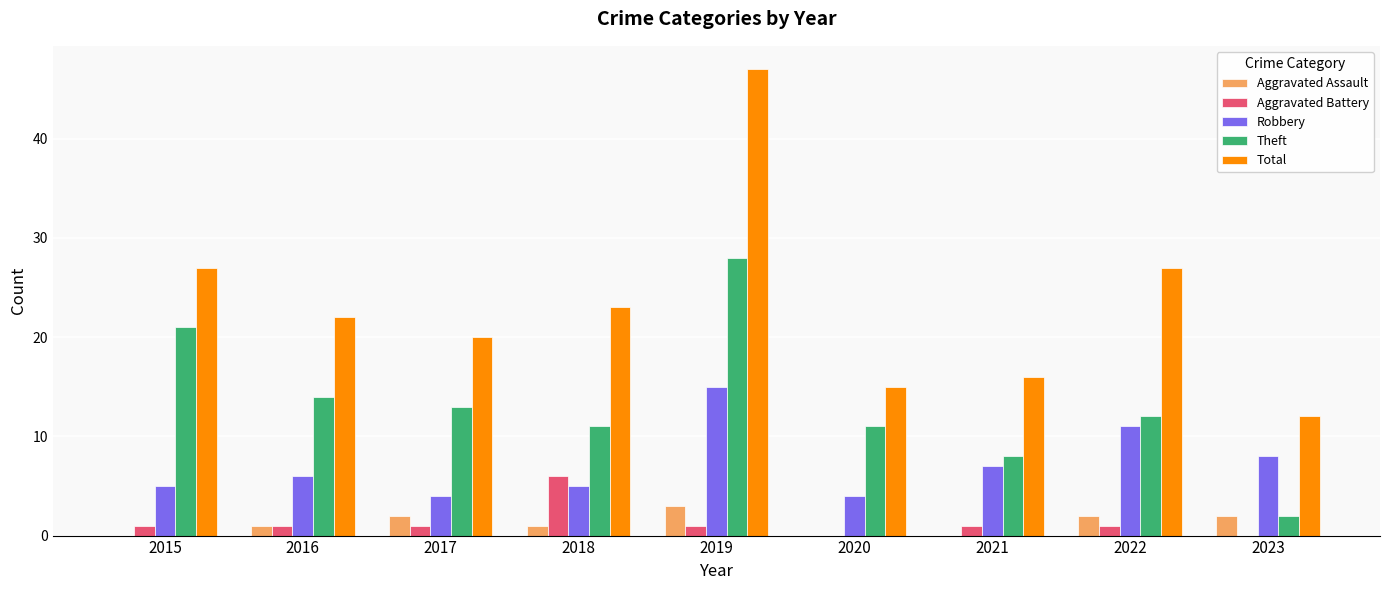

What is the spread (max minus min) of values at 2016?

21